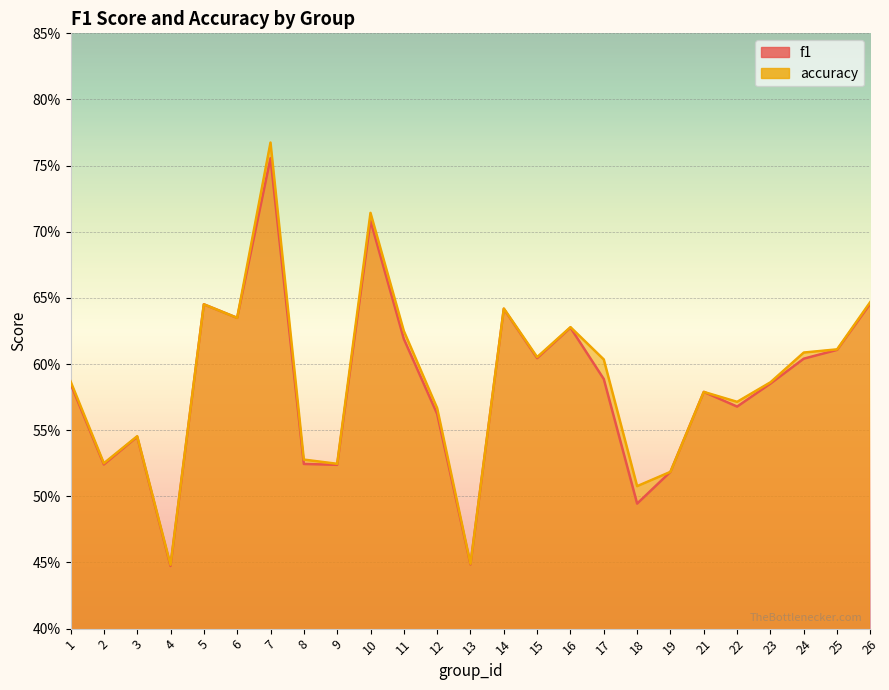

Is it true that accuracy equals 0.1 at 12?

False